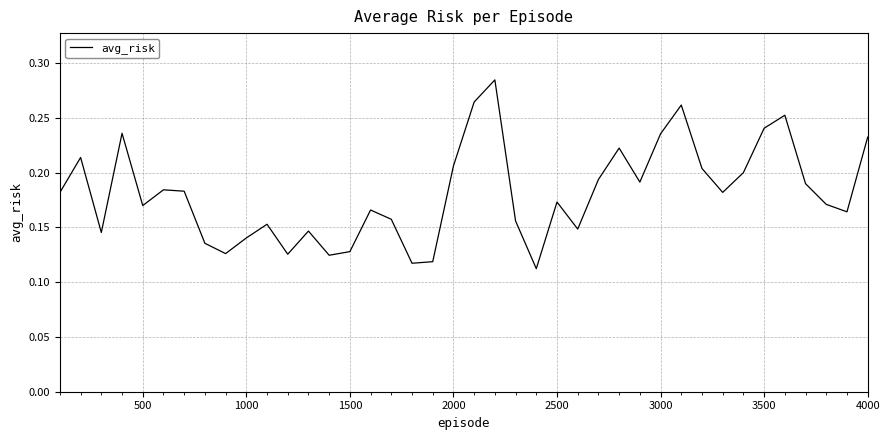

Does the chart display data point markers on the line(s)?

No